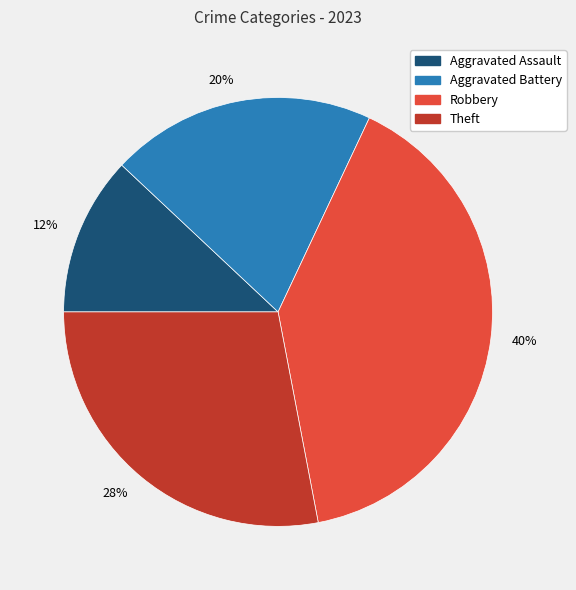

Combined, do Aggravated Battery and Aggravated Assault account for over 50%?

No